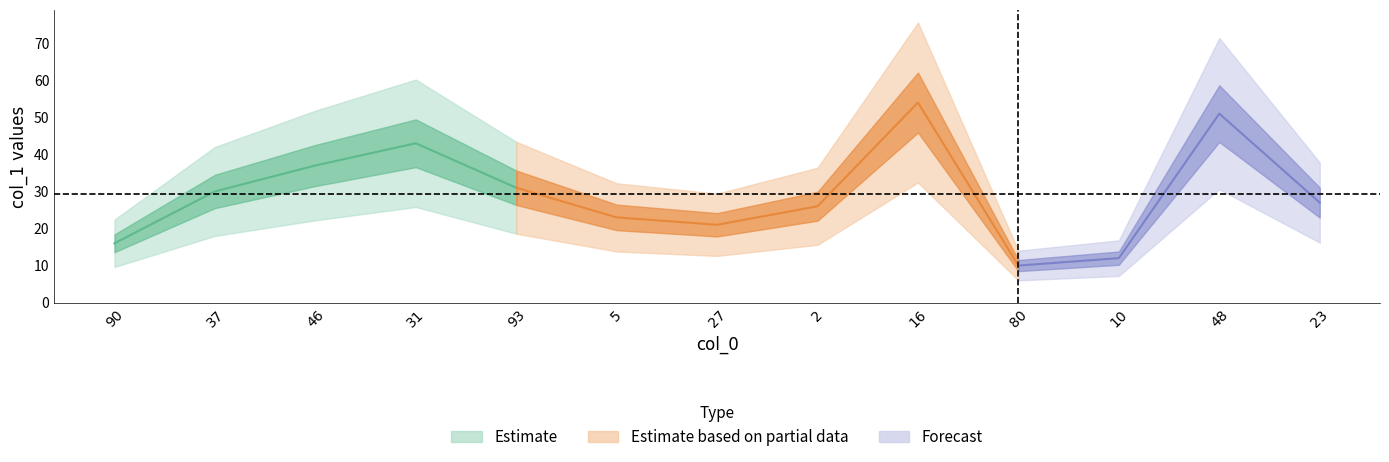

What is the minimum value shown in the chart?

10